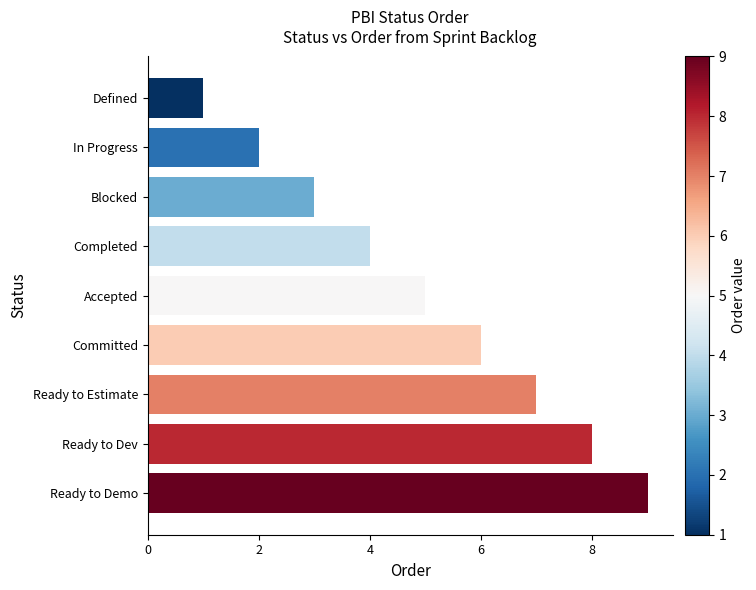

What is the change in value from Blocked to Ready to Estimate?

+4